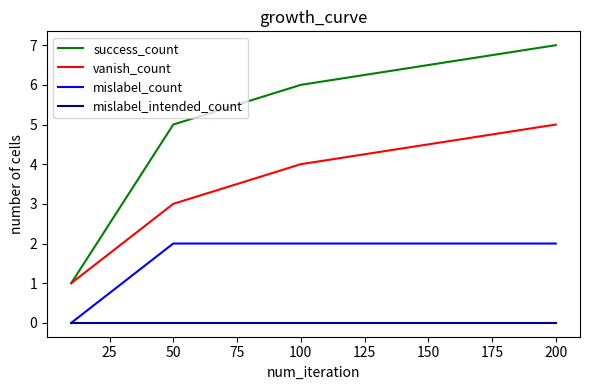

True or false: mislabel_intended_count has more than 1 points higher than both neighbors.

False